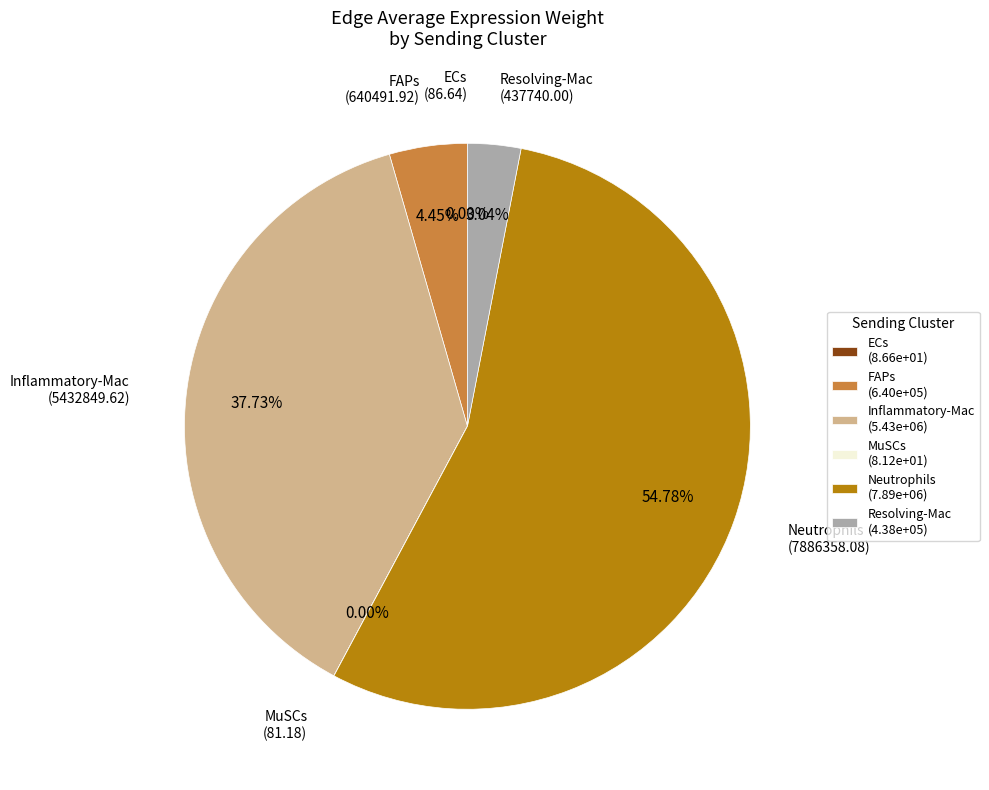

Does Neutrophils represent more than half of the total?

Yes